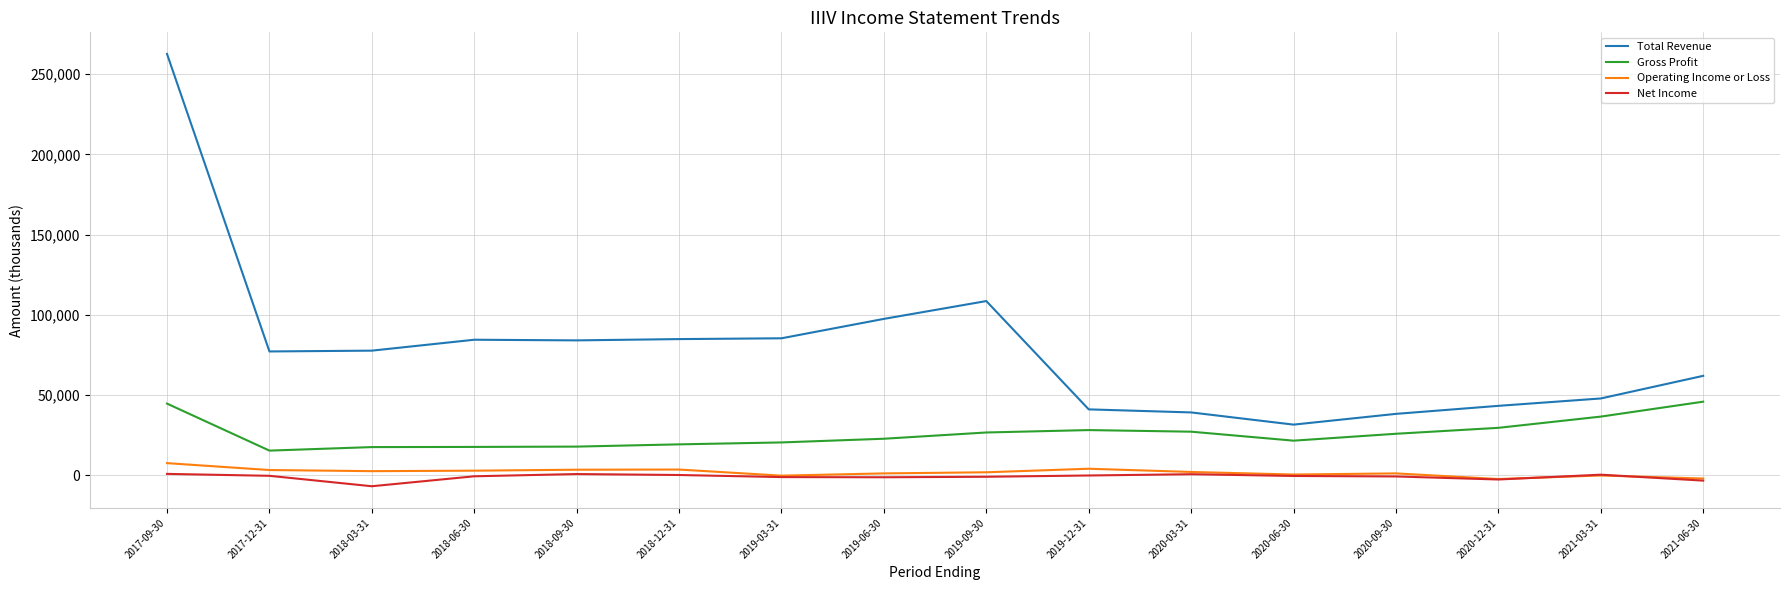

True or false: Total Revenue and Operating Income or Loss intersect in this chart.

False